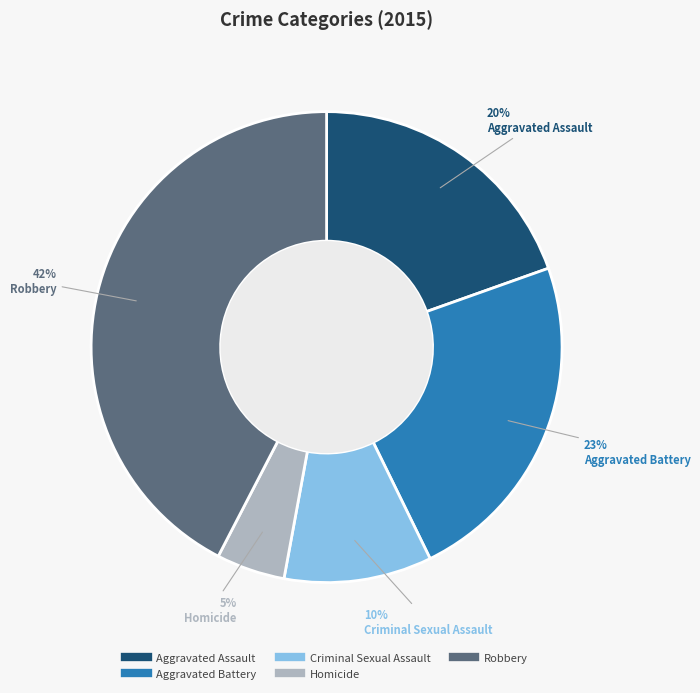

How many slices are in this pie chart?

5